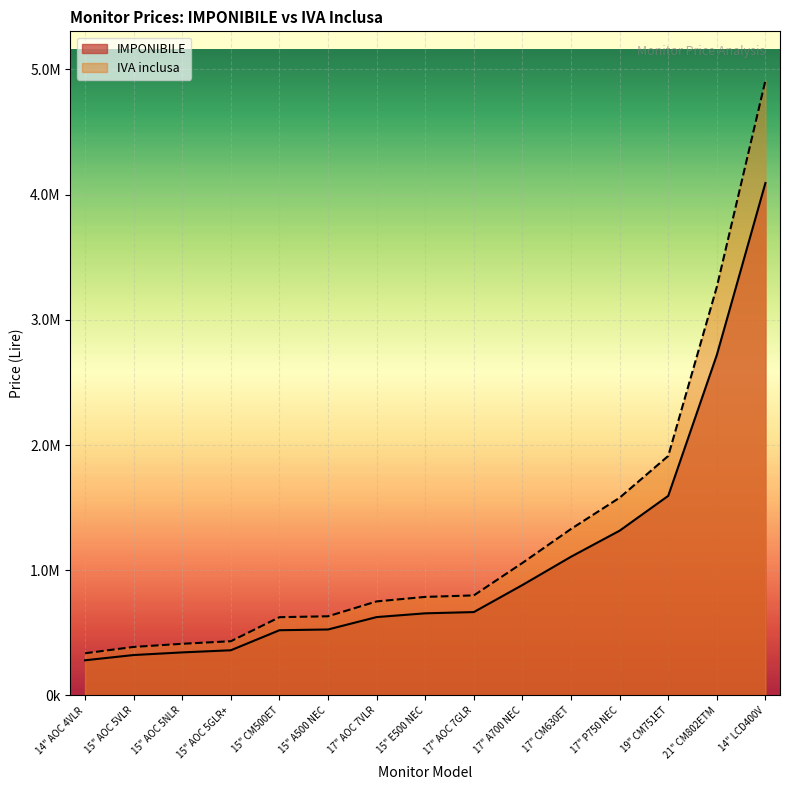

What is the sum of all IVA inclusa values?

19219200